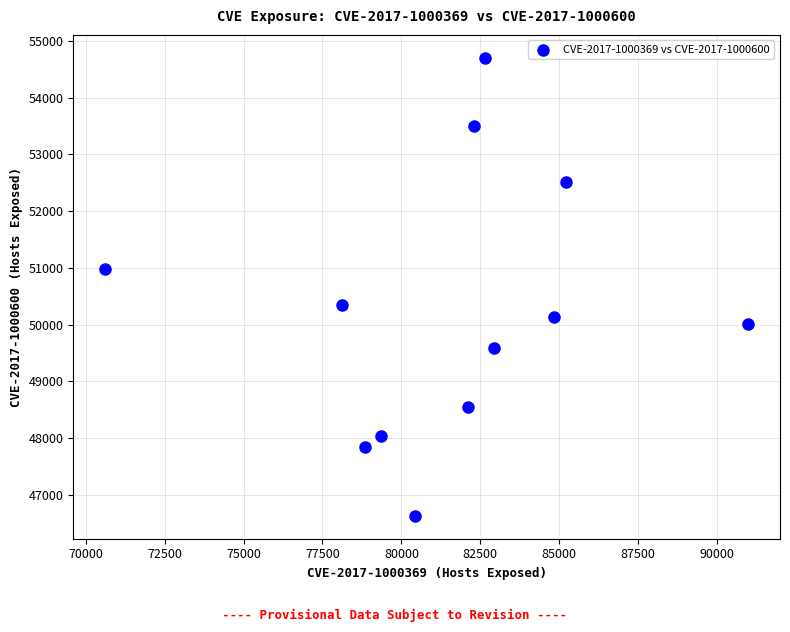

What is the range of Y values (max minus min)?

8072